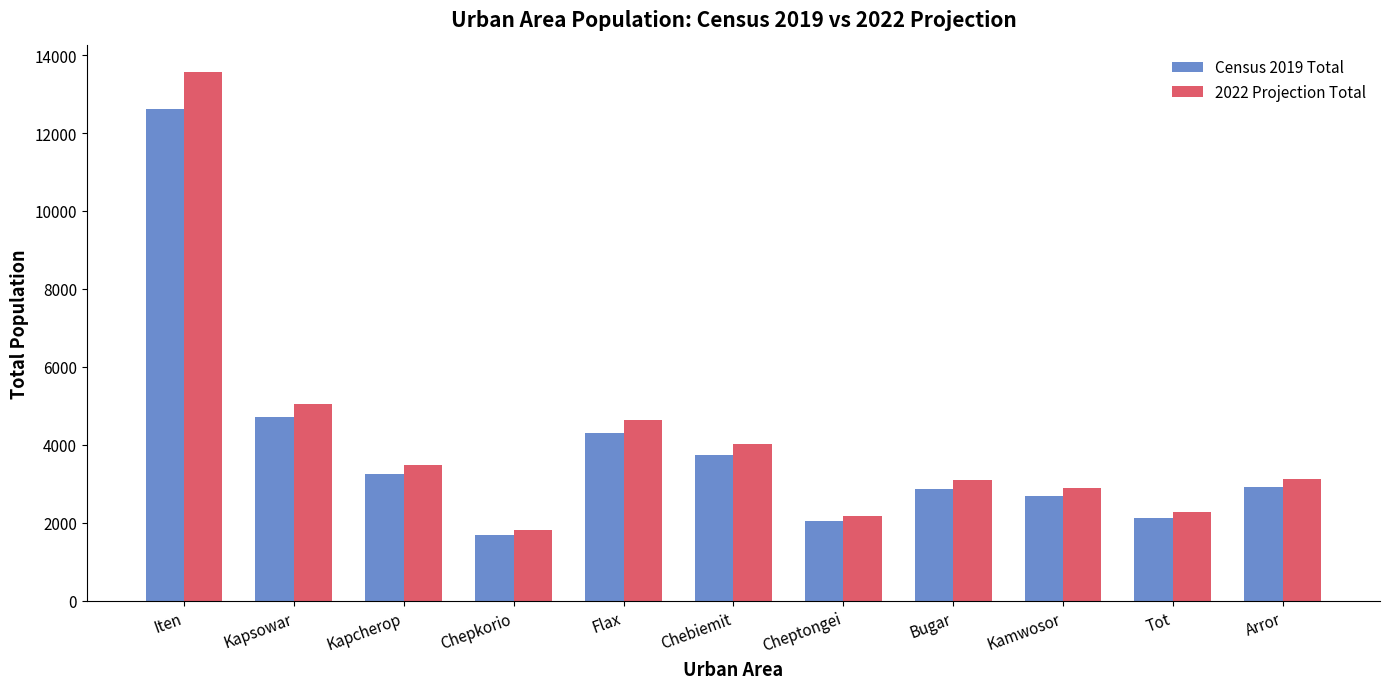

What is the difference between the maximum and minimum values in the Census 2019 Total series?

10954